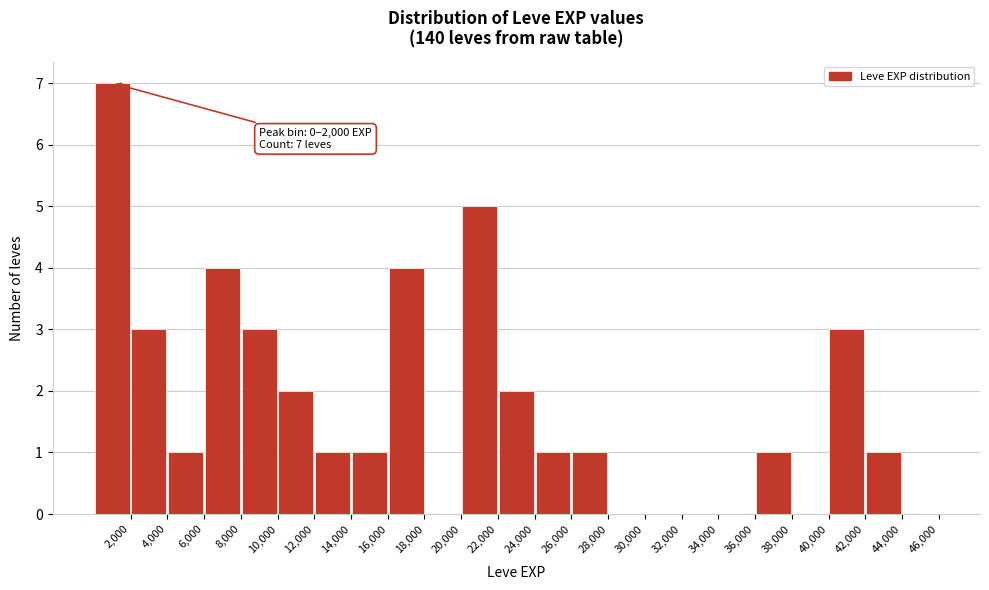

Which range on the x-axis has the tallest bar?

0 to 2000